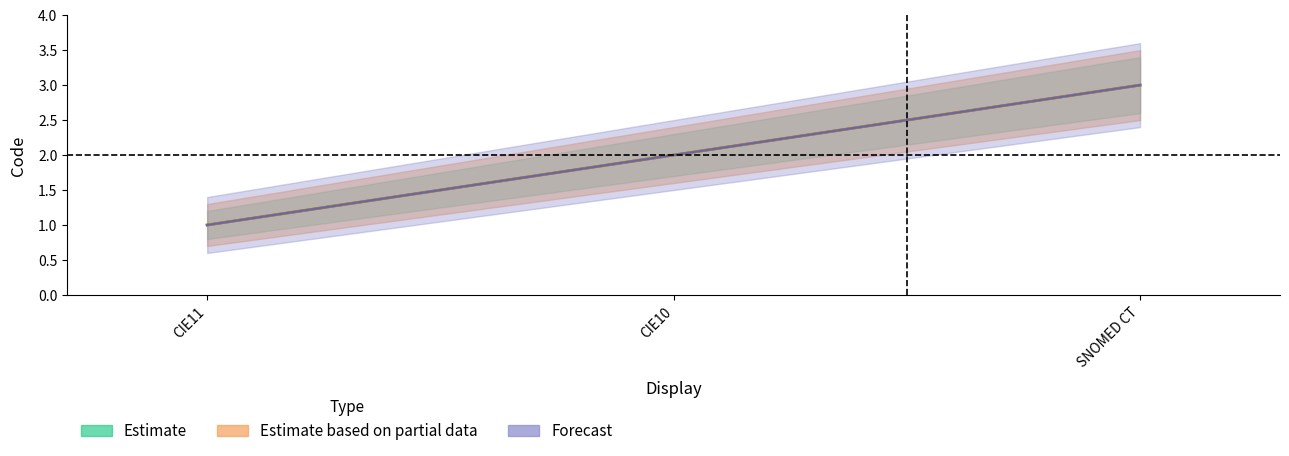

Reading right to left, transcribe all the data shown in this chart.

Estimate: 3	2	1
Estimate based on partial data: 3	2	1
Forecast: 3	2	1